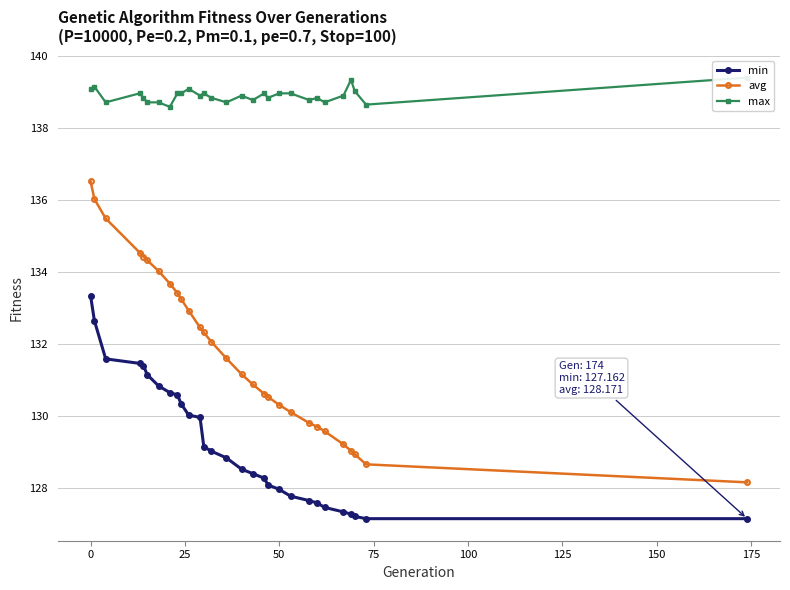

What is the minimum value for min?

127.2